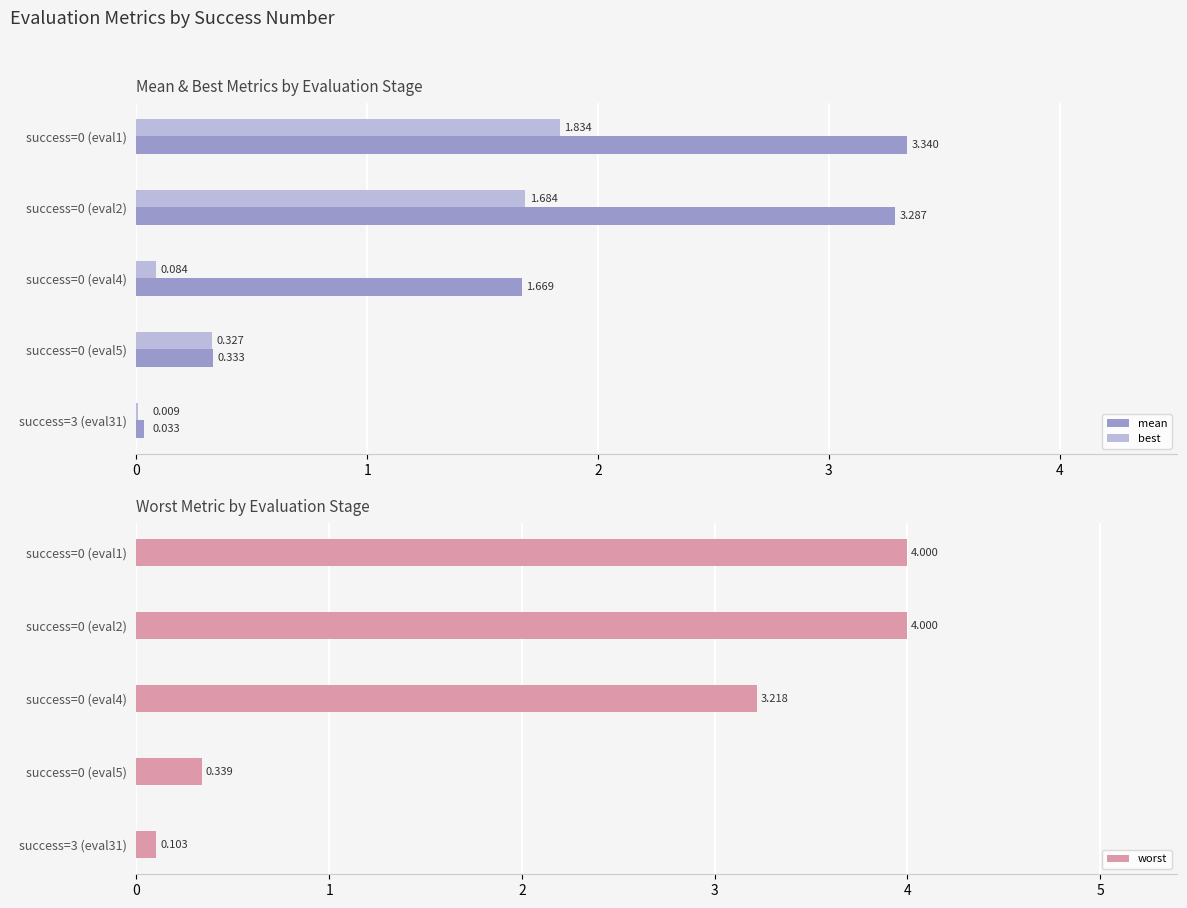

What is the difference between the second highest and second lowest values in the worst series?

3.7